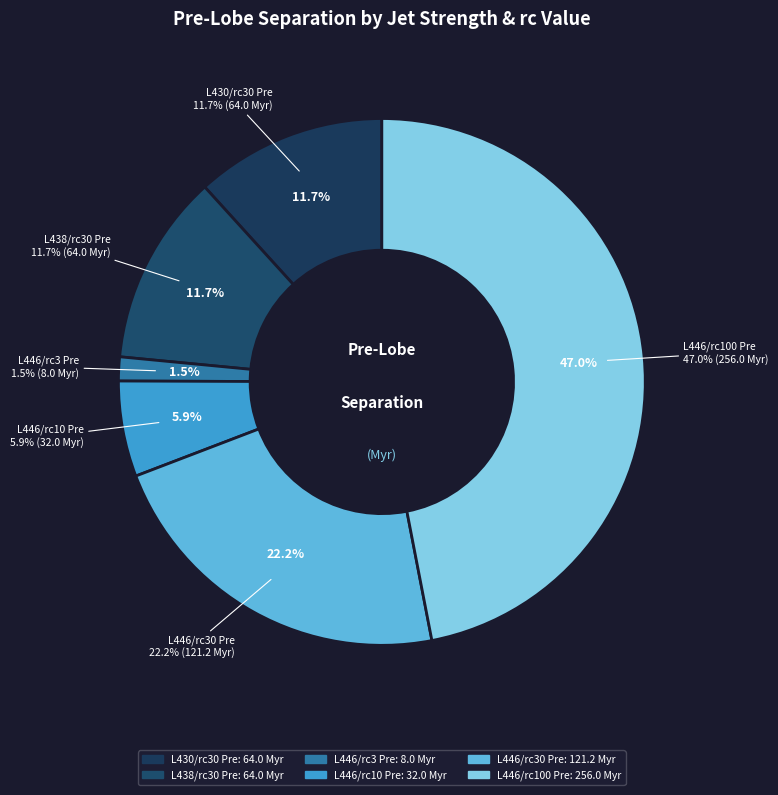

True or false: L446/rc30 Pre accounts for 9% of the total.

False